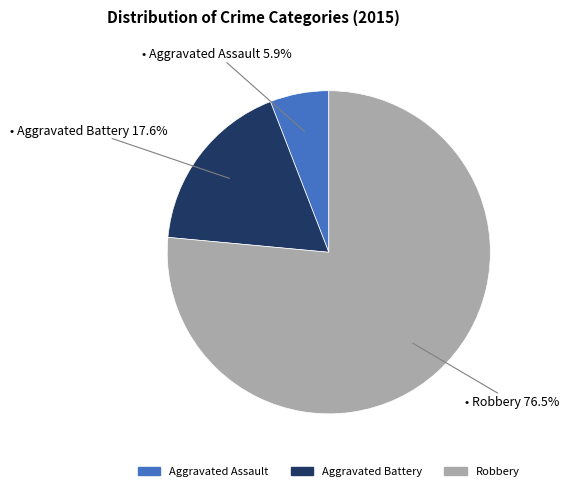

Which category has the biggest portion of the pie?

Robbery